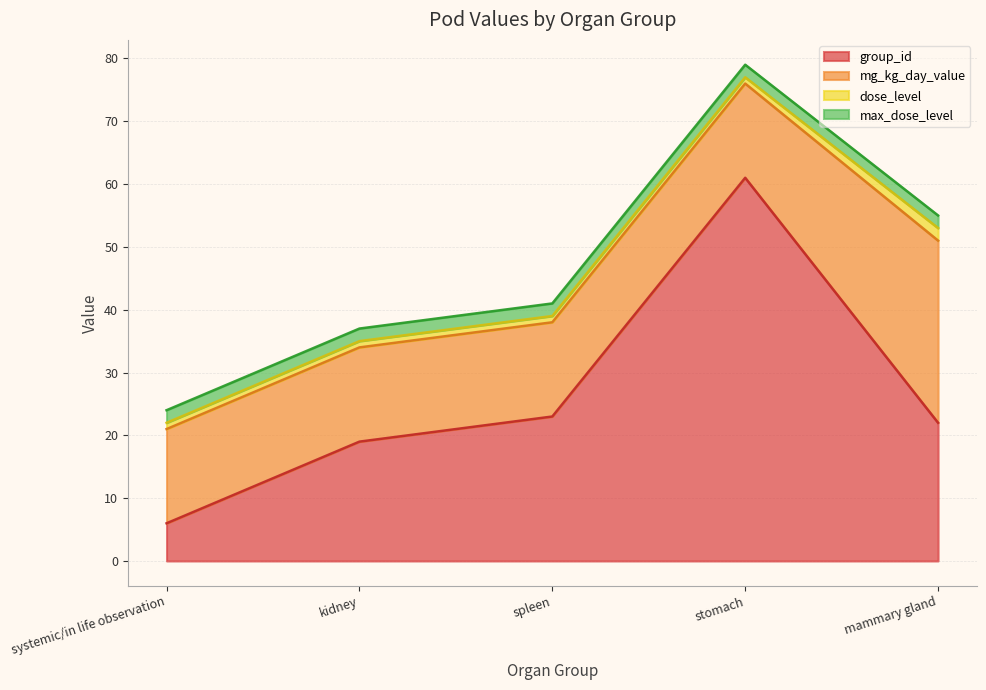

Count the number of categories in the chart.

5